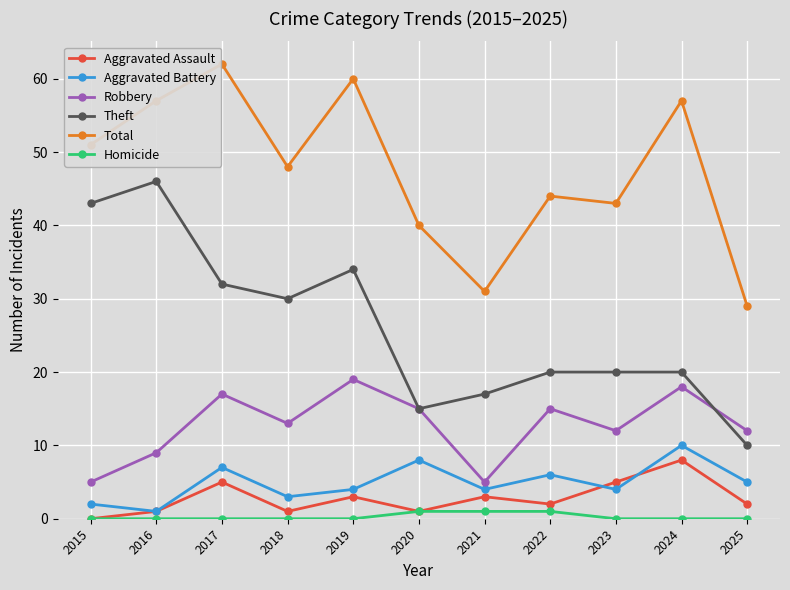

At which category does Theft reach its first local valley?

2018